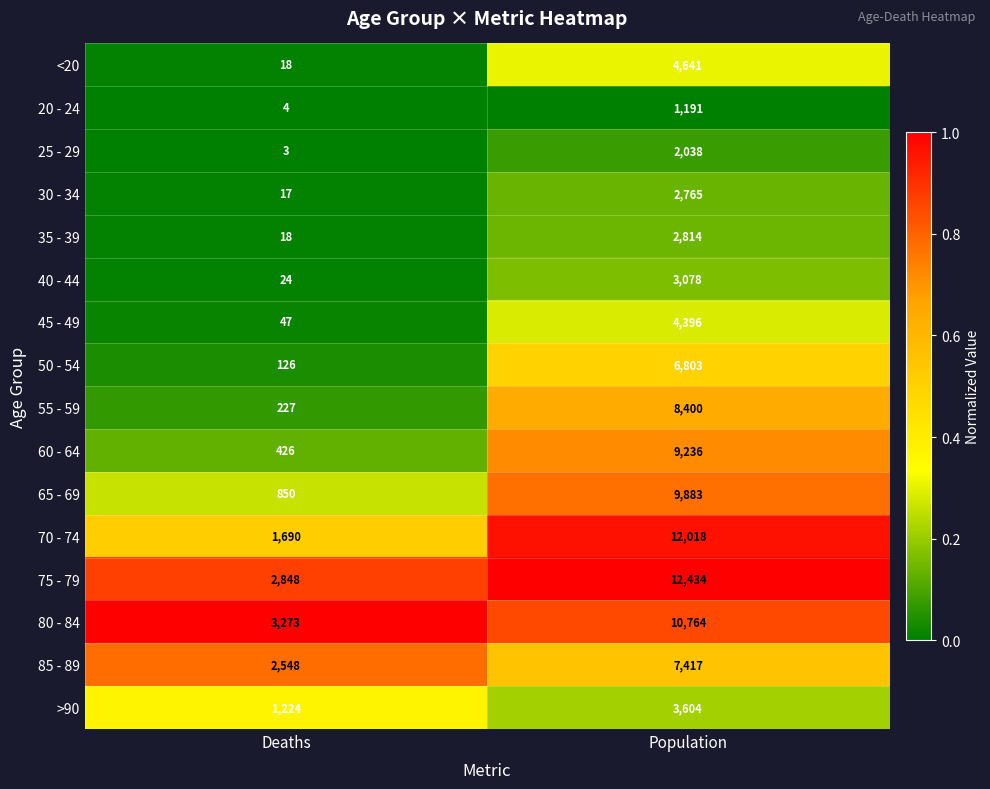

Is the value of 40 - 44 at Deaths greater than the value of <20 at Population?

No